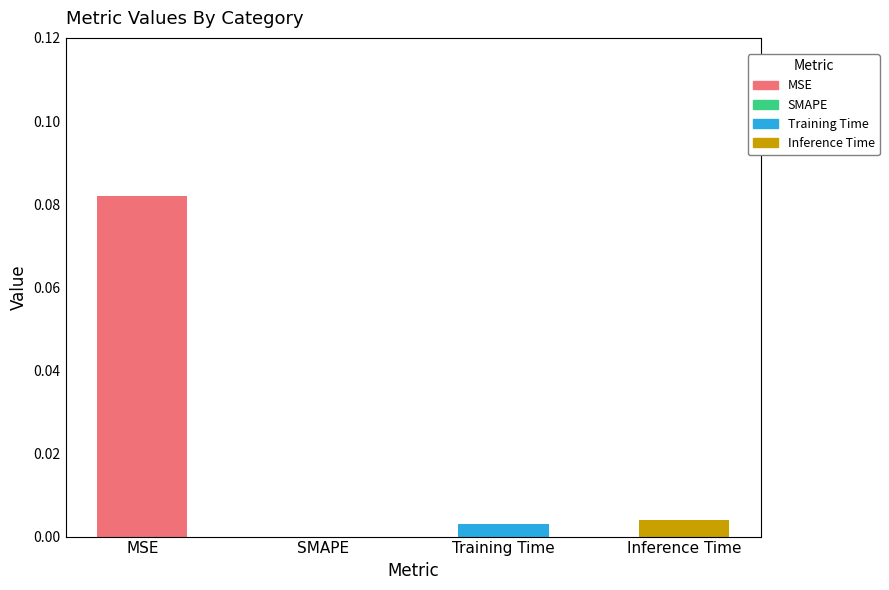

List the labels in order of value, largest first.

MSE, Inference Time, Training Time, SMAPE